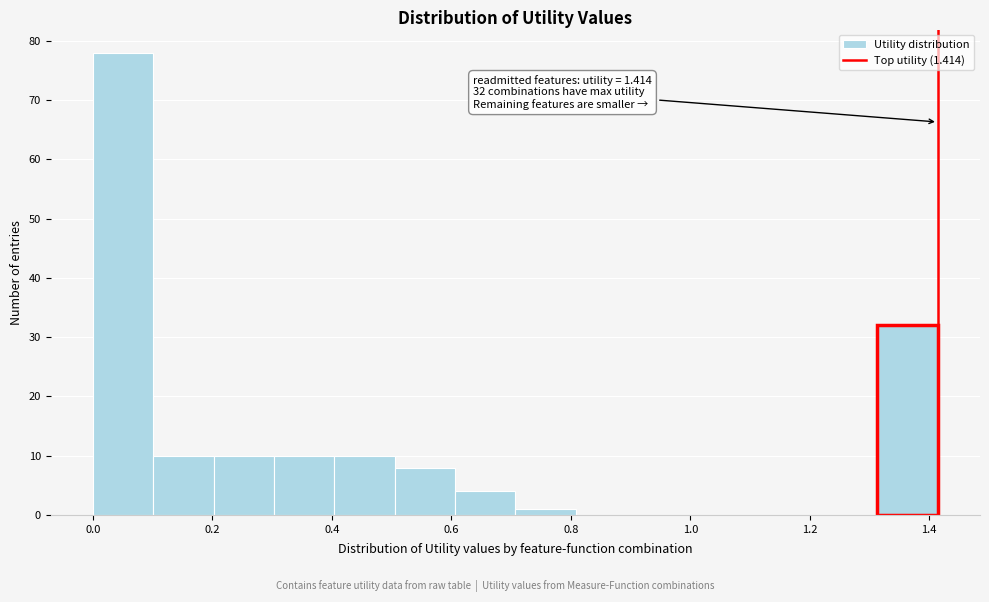

Over which range of the x-axis is the bar tallest?

0.00 to 0.10